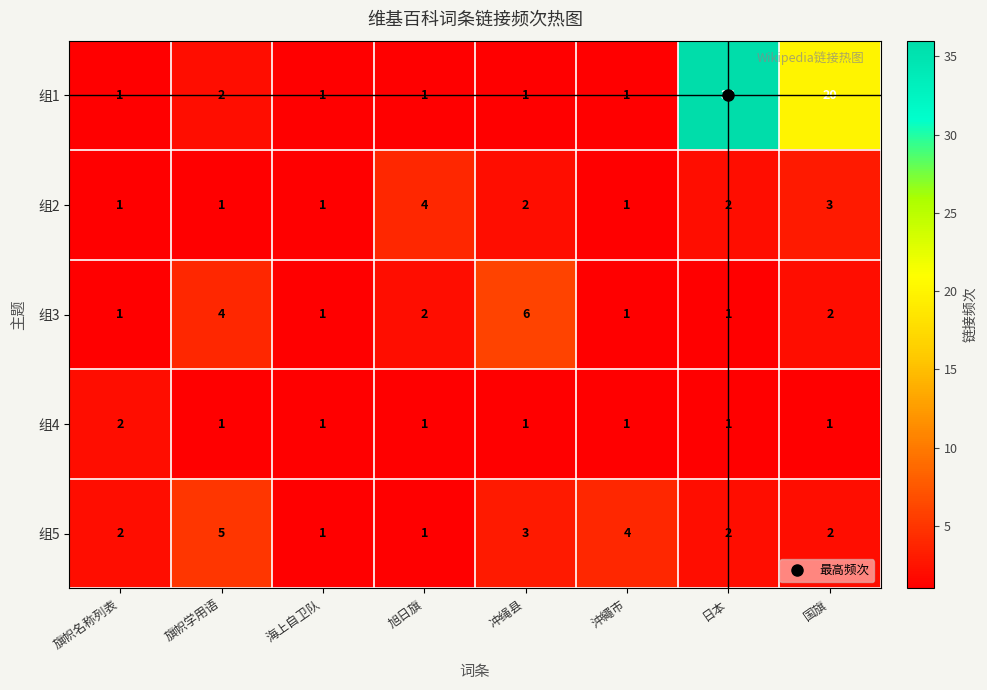

At which category is the sum across all series the highest?

日本